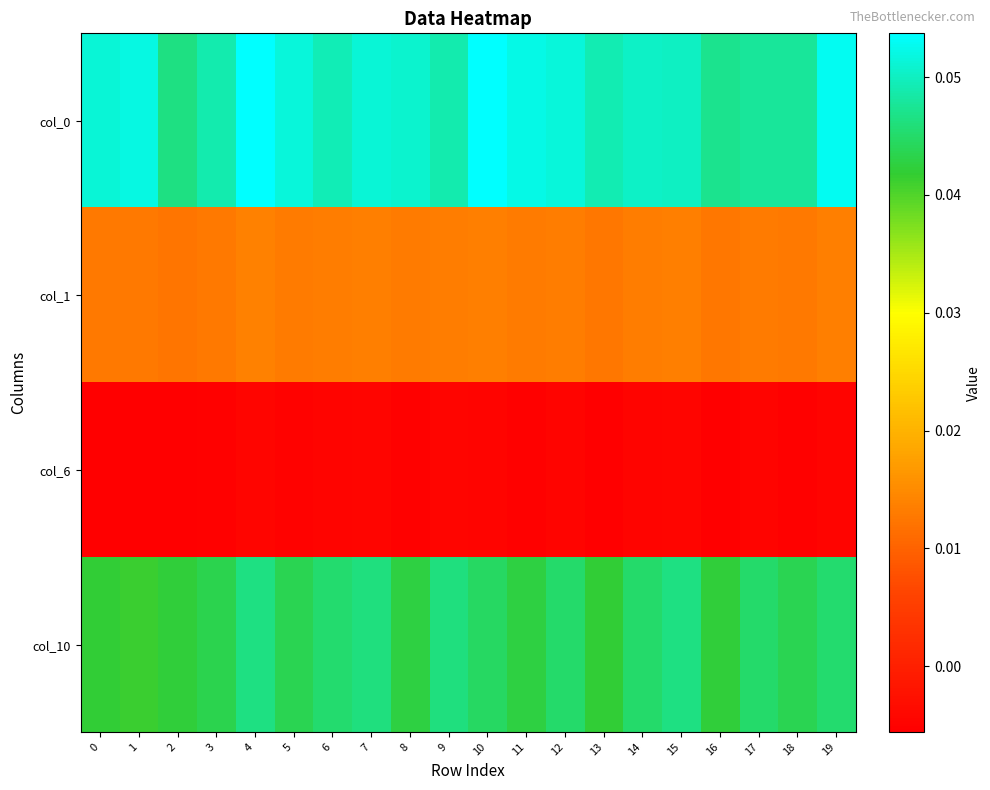

Rank the series by their maximum value, from highest to lowest.

col_0, col_10, col_1, col_6